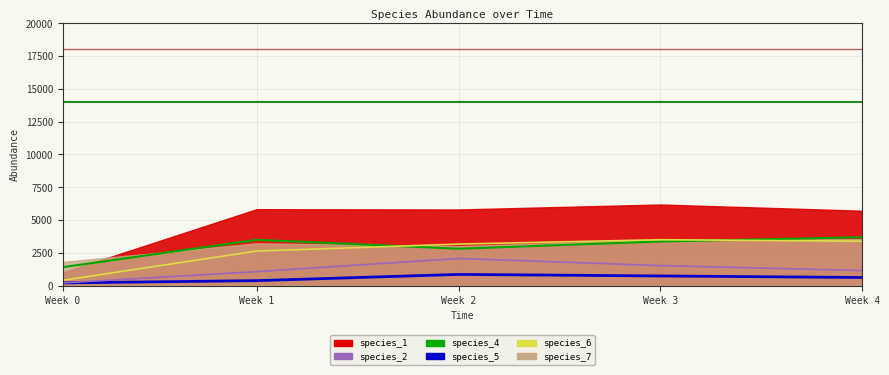

At which category is the sum across all series the highest?

Week 3